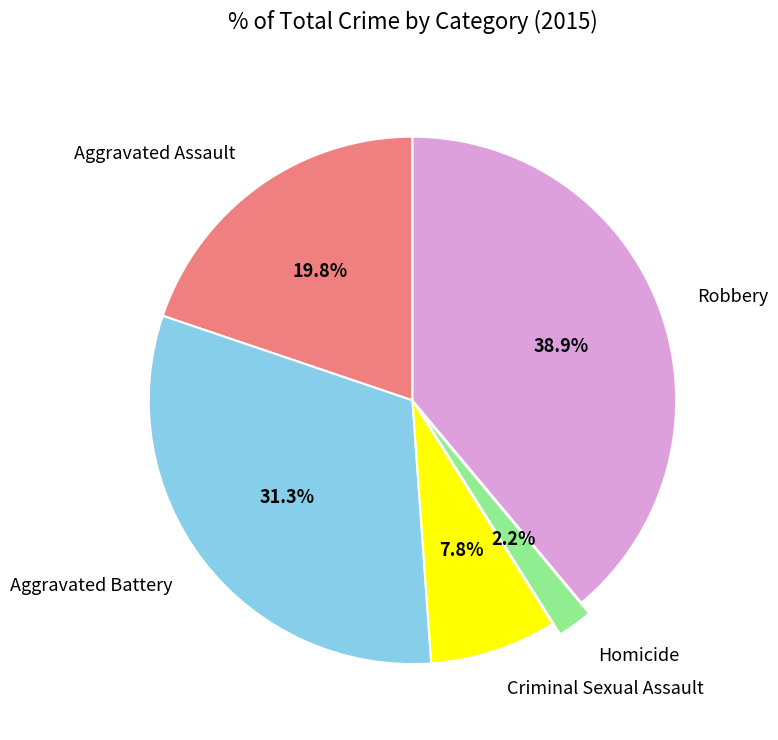

To the nearest percent, what is the difference between the Aggravated Assault and Criminal Sexual Assault slice percentages?

12%